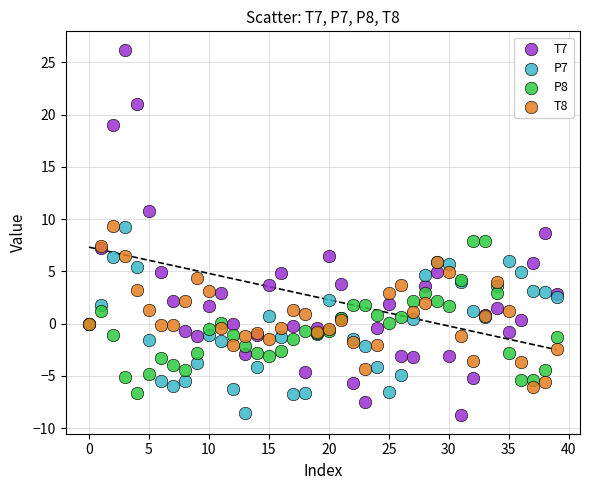

Which series has the widest spread of Y values?

T7